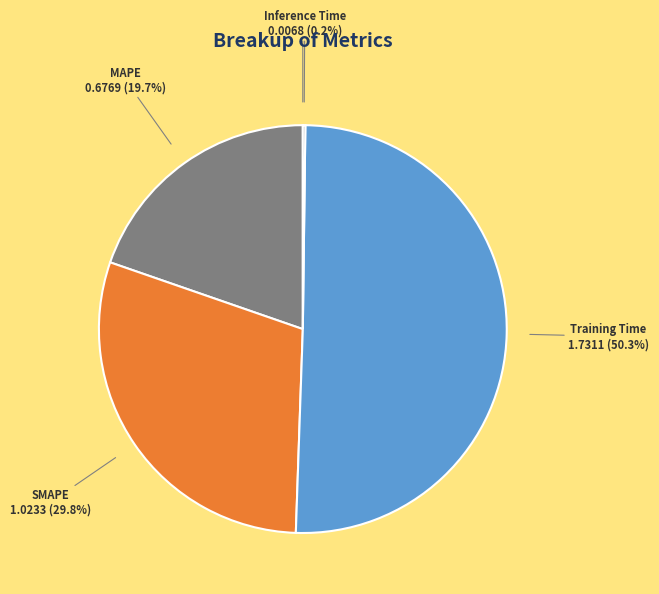

Which slice is the largest?

Training Time